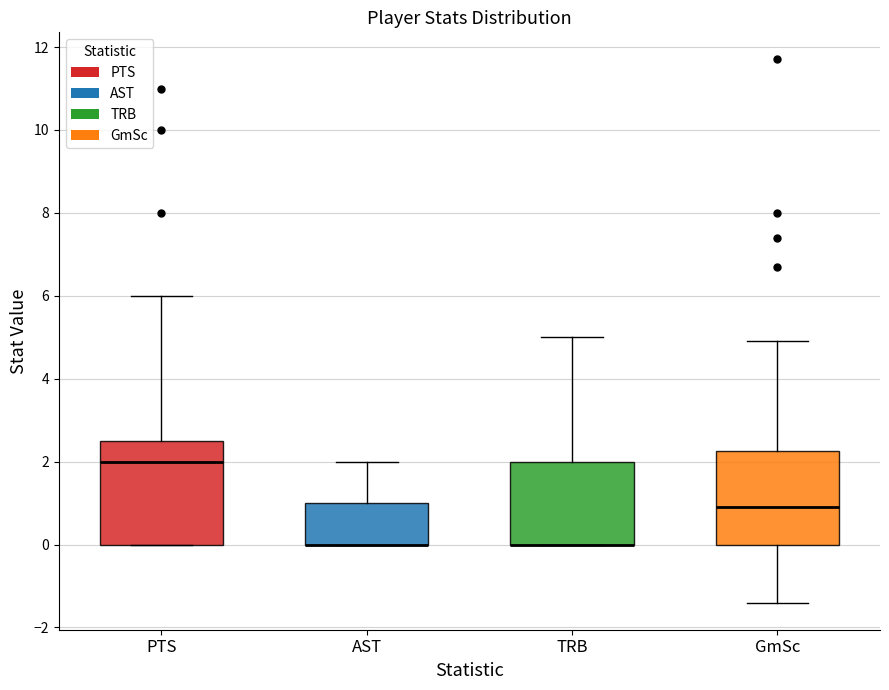

Comparing the boxes themselves (not the whiskers), which one is the tallest?

PTS